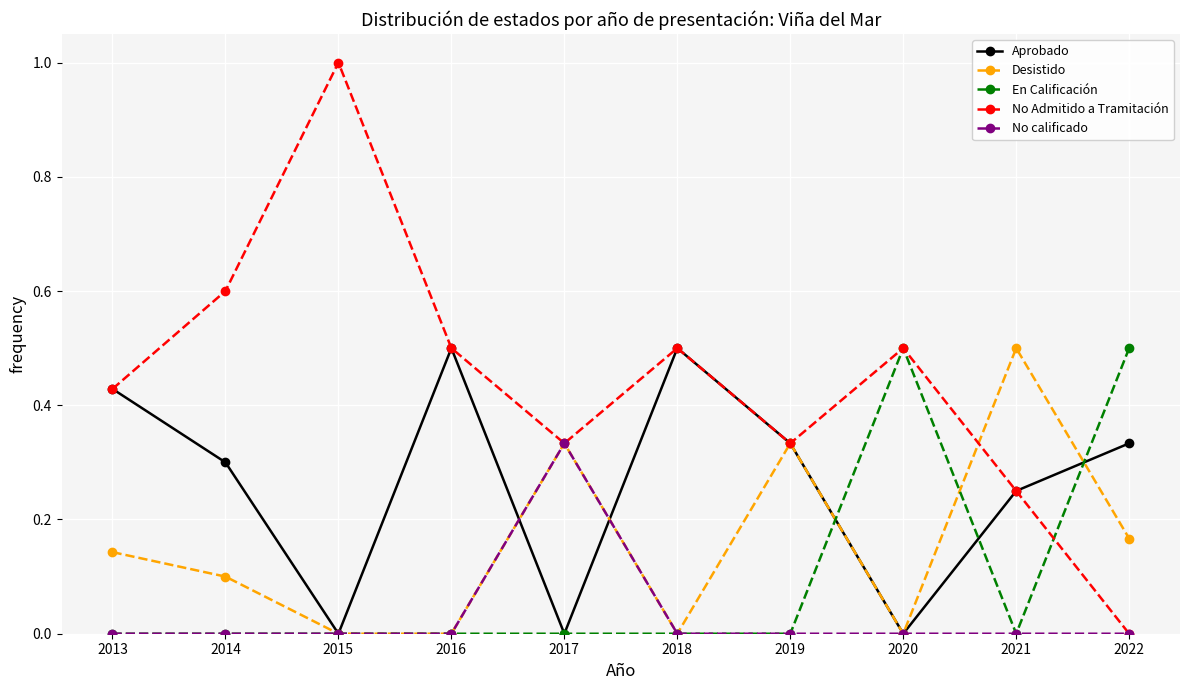

How many lines are shown in the chart?

5